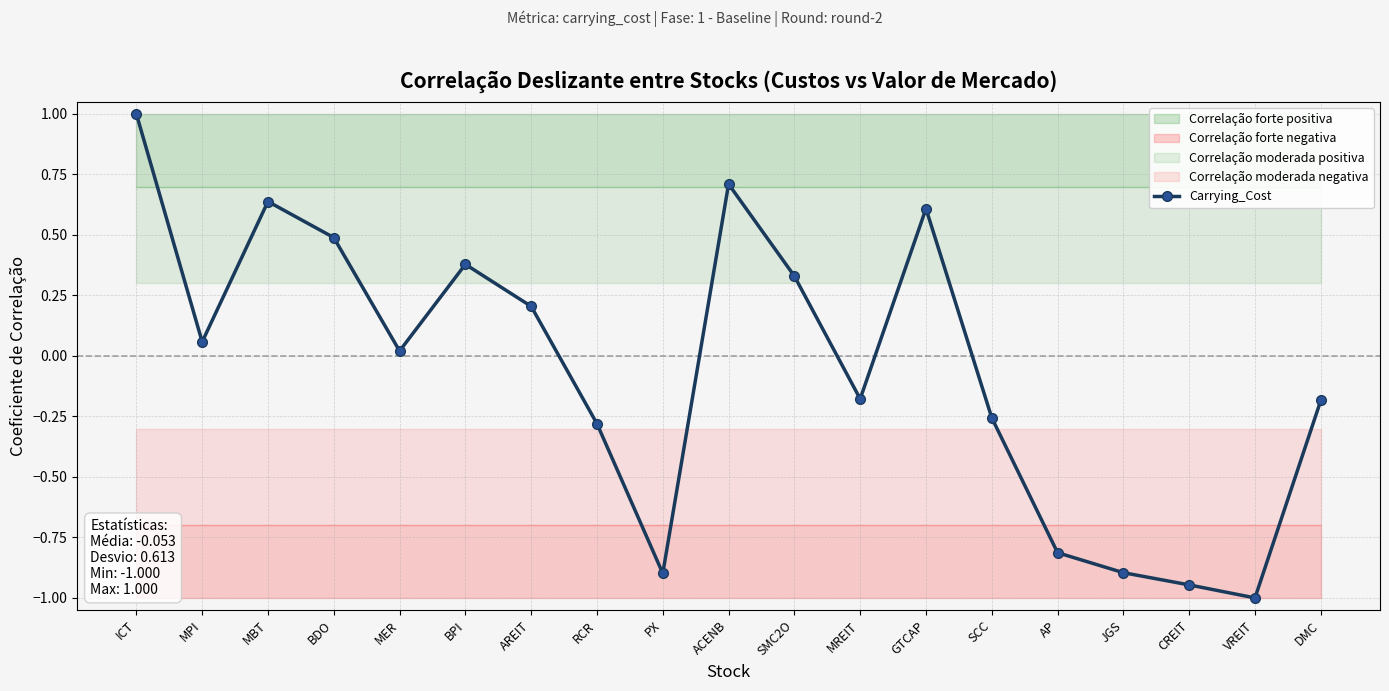

What is the difference between the maximum and minimum values?

2.0